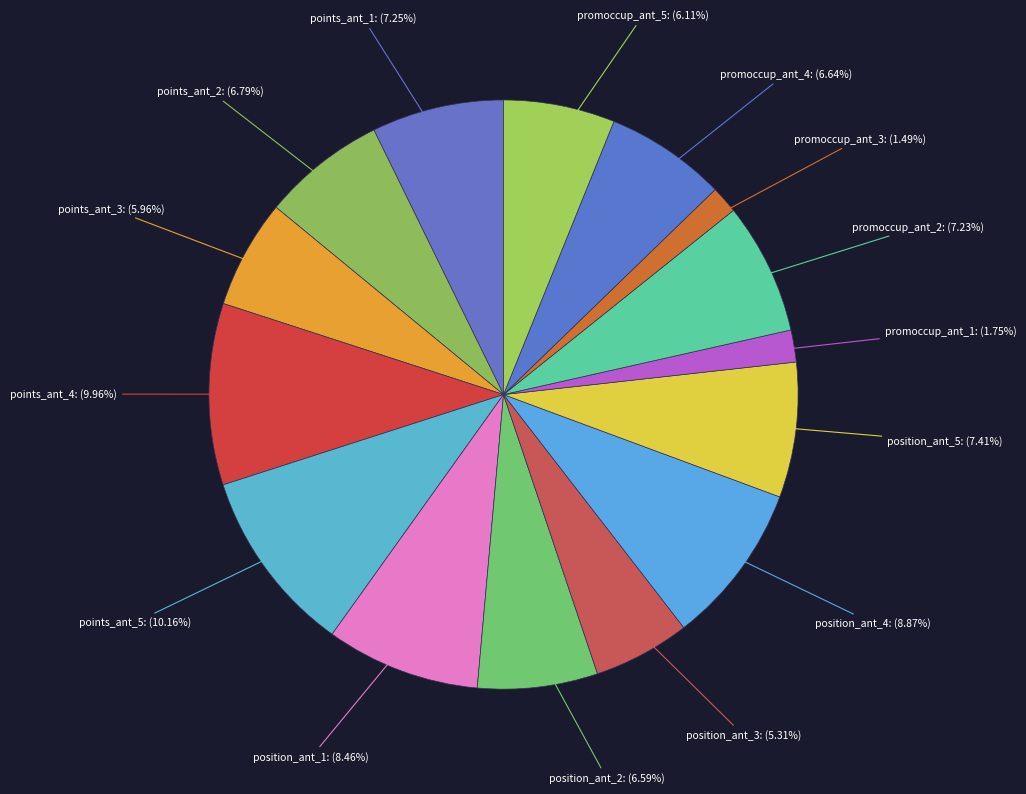

To the nearest percent, what is the difference between the largest and smallest slice percentages?

9%